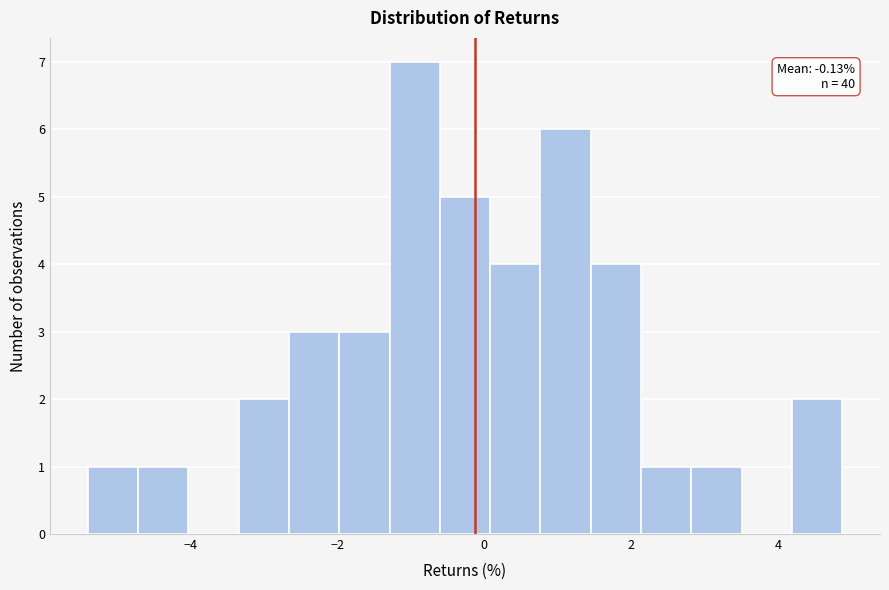

Read against the x-axis, roughly where is the centre of the tallest bar?

-1.0